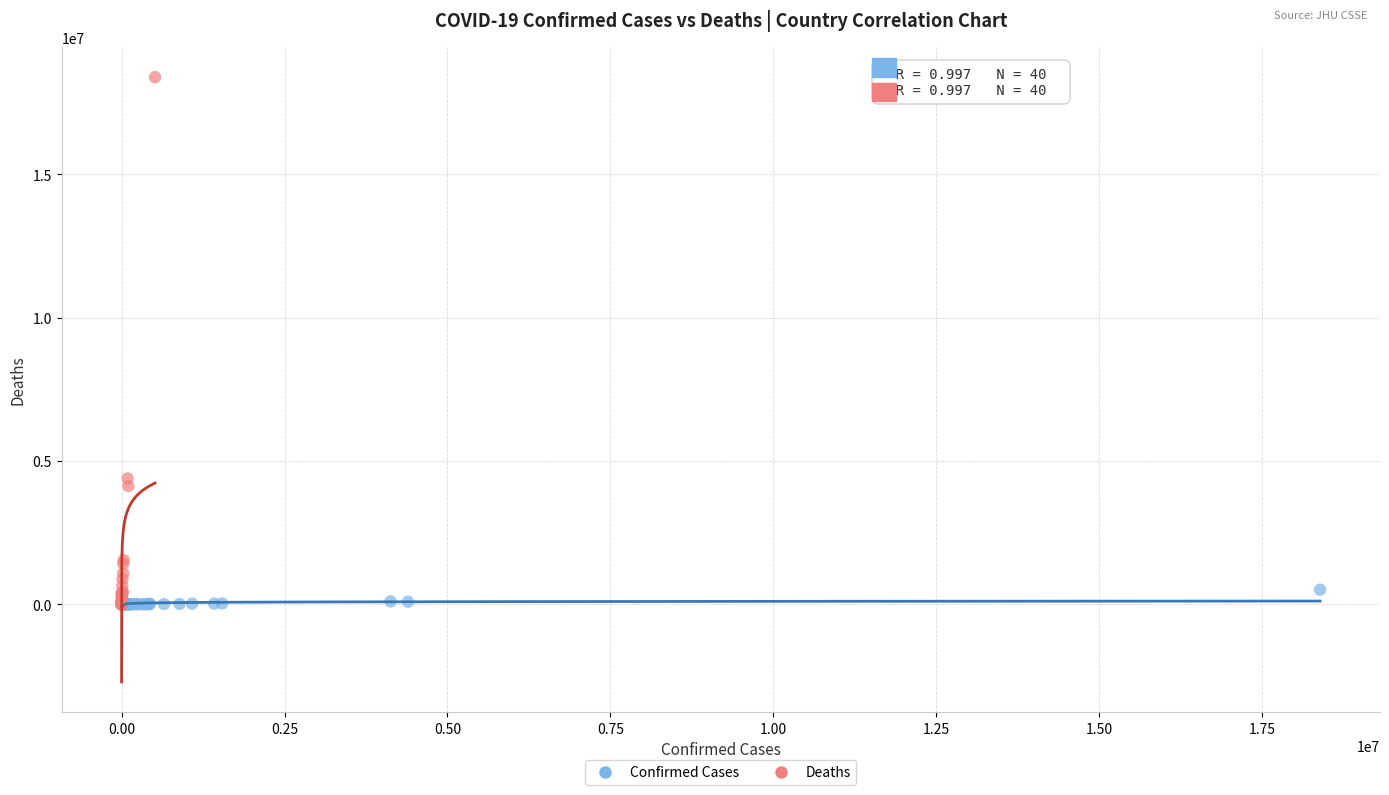

Which series has the widest spread of Y values?

Deaths